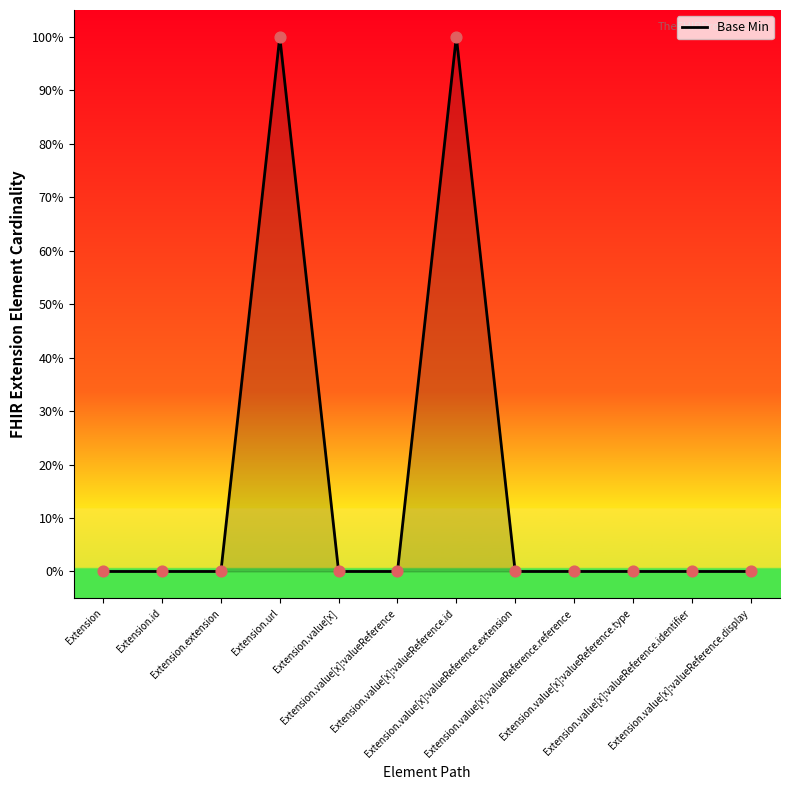

Between Extension.extension and Extension.id, which is larger?

Extension.extension